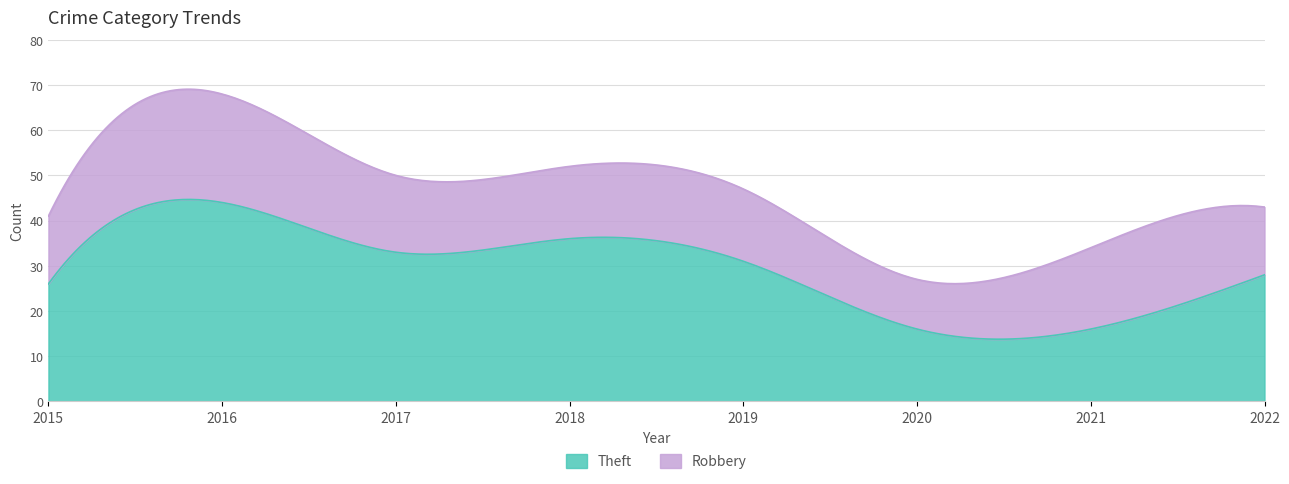

List the labels in order of Robbery value, largest first.

2016, 2021, 2017, 2018, 2019, 2015, 2022, 2020